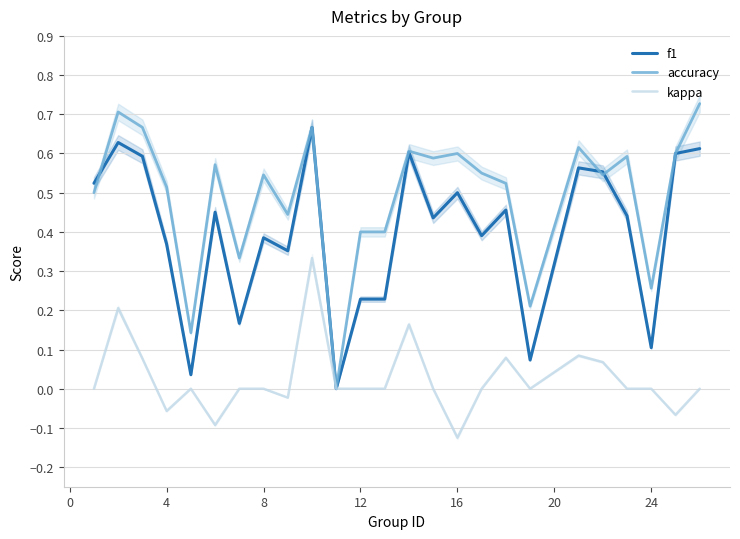

The kappa series shows 0.0 at 24. True or false?

True